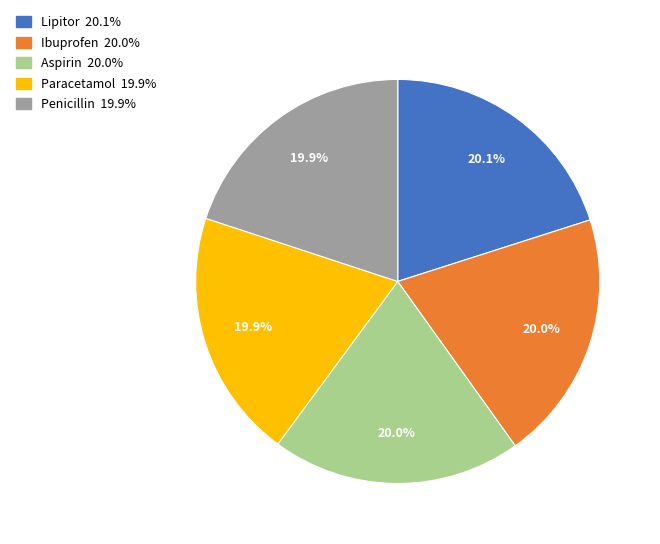

True or false: Penicillin accounts for 20% of the total.

True